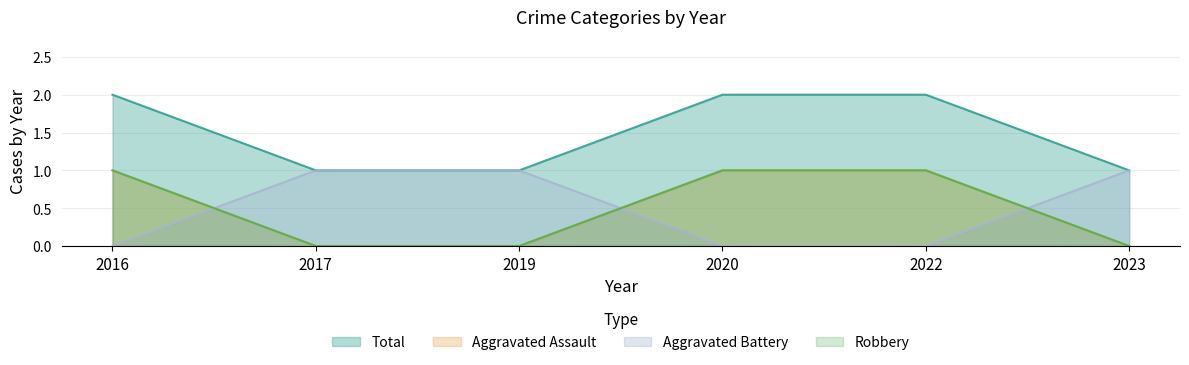

What is the greatest value displayed?

2